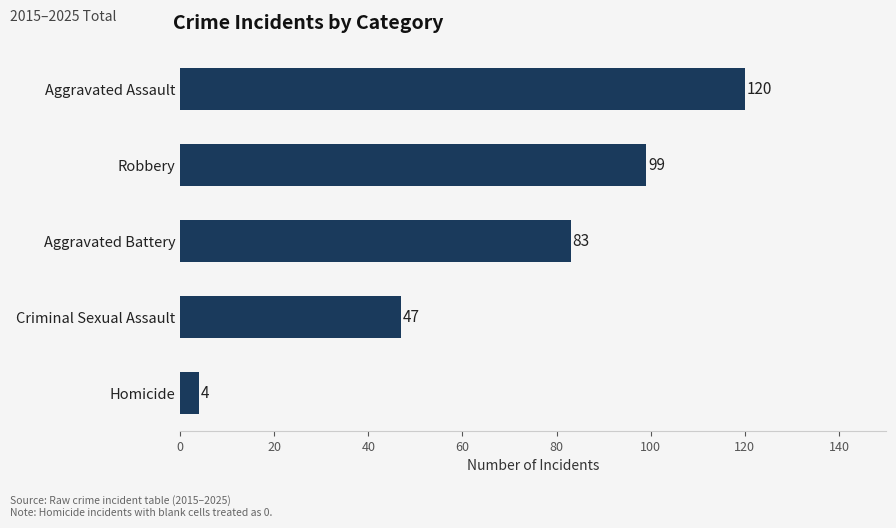

What is the average value?

71